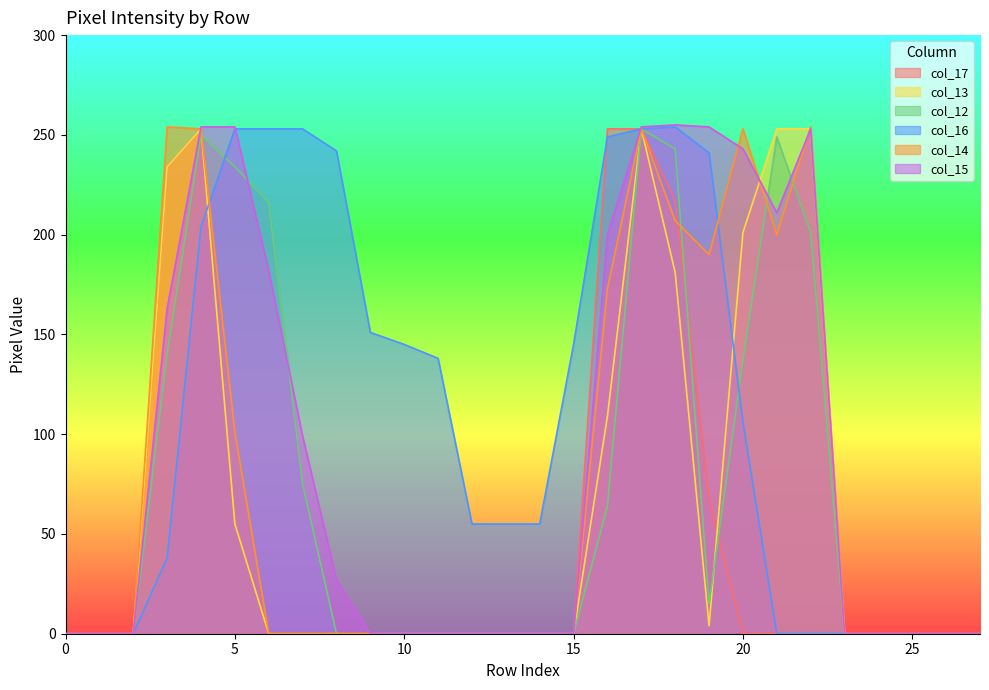

What is the difference between the maximum and minimum values in the col_16 series?

254